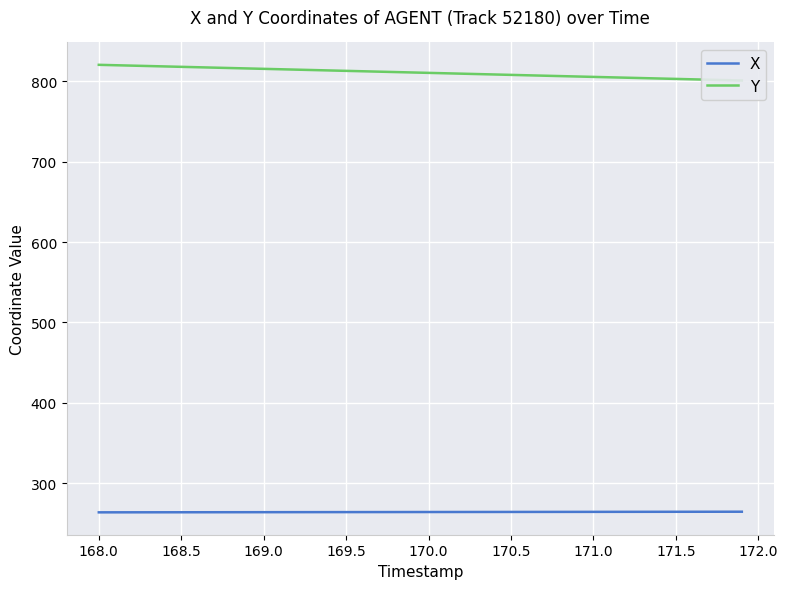

The value of X at 170.0 is 169.0. True or false?

False